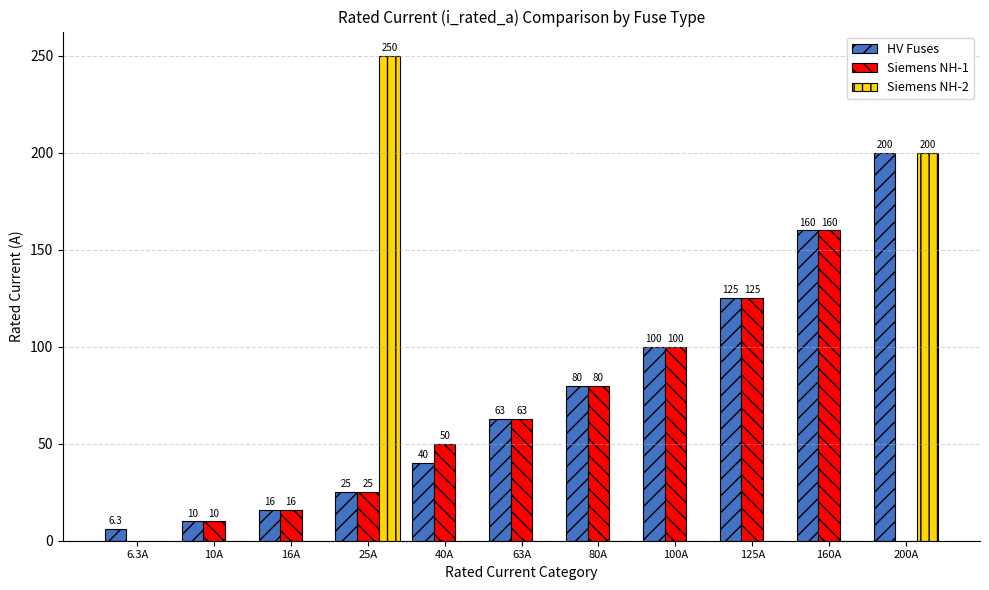

Is it true that Siemens NH-1 equals 63.0 at 63A?

True